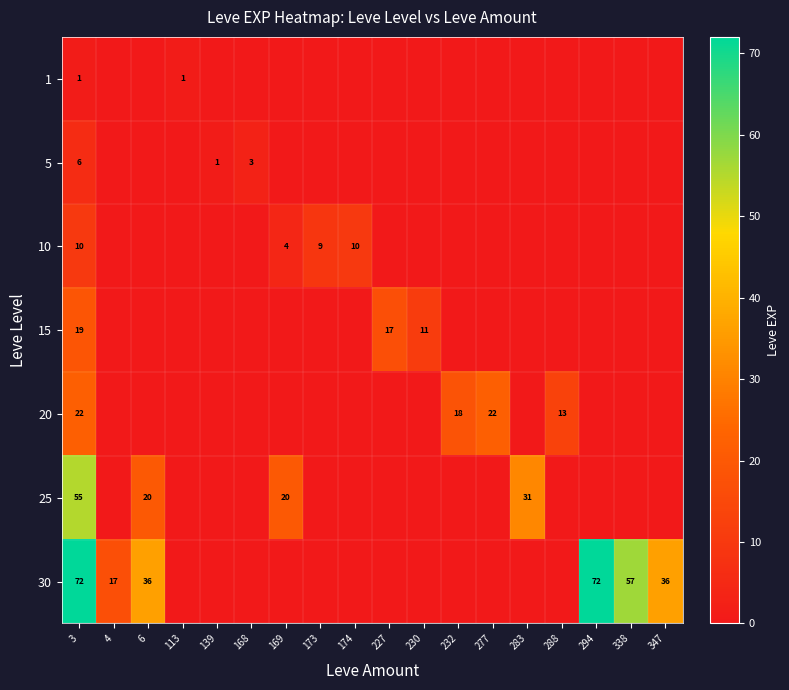

The 25 series shows 47 at 283. True or false?

False